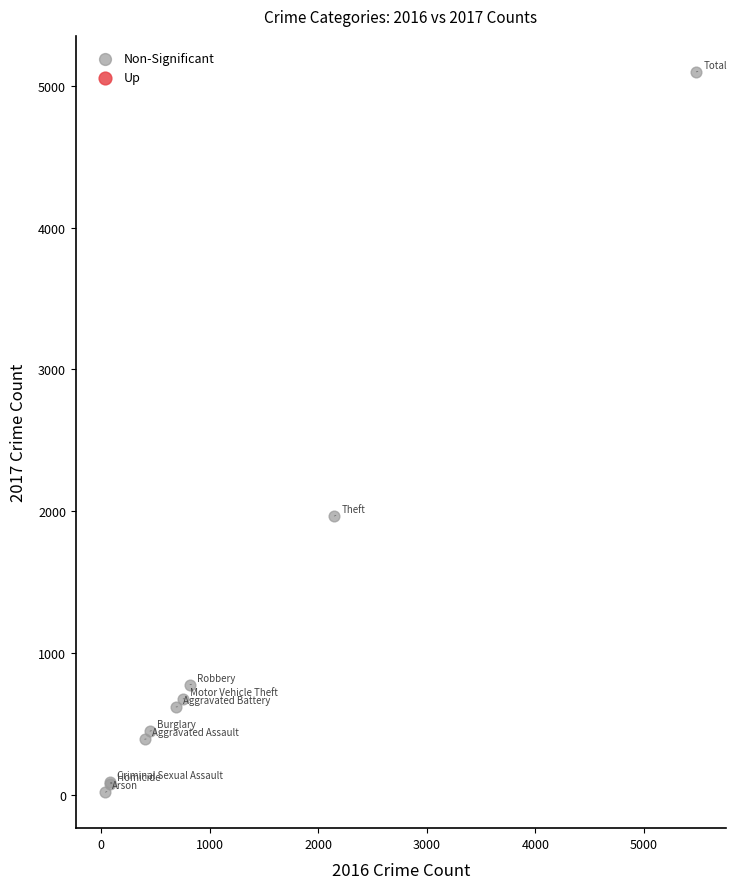

What Y value in the scatter plot is closest to 2559?

1968